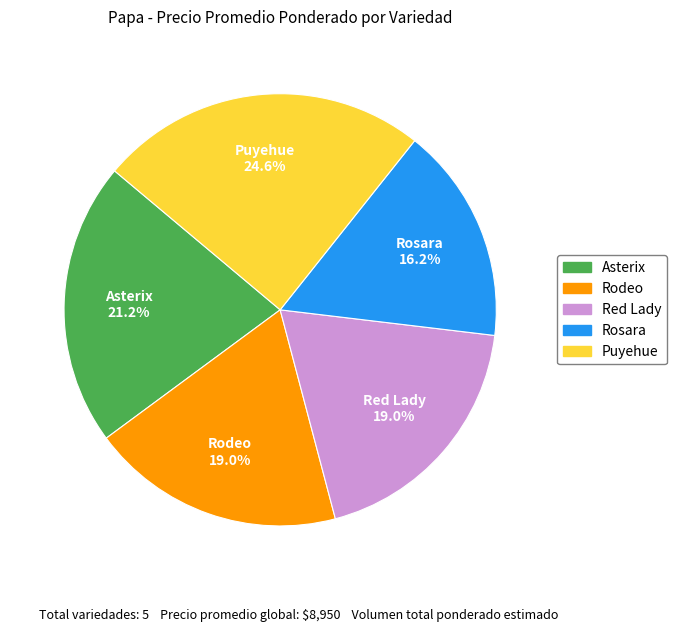

Does Rodeo represent more than half of the total?

No